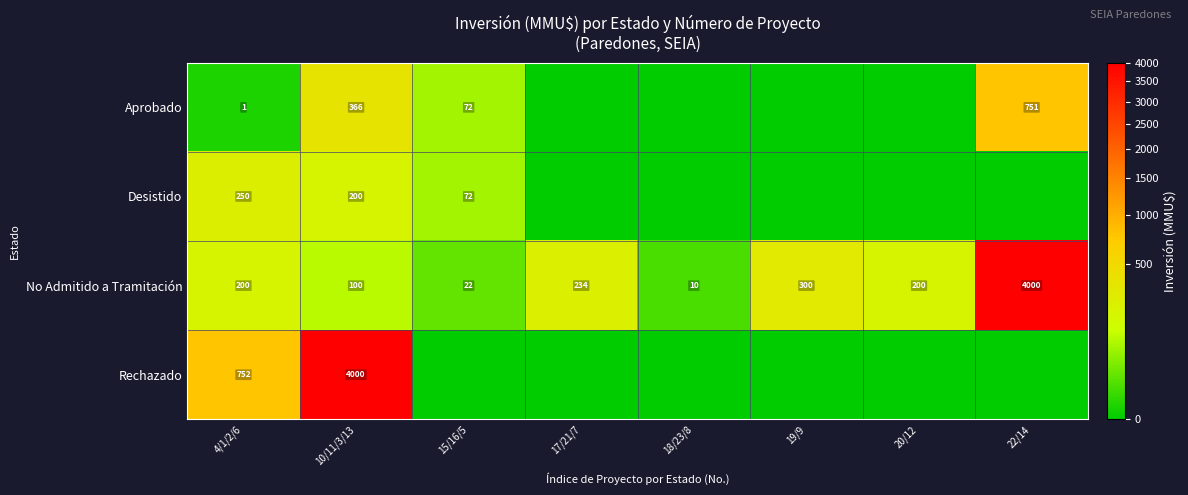

At how many categories does at least one series exceed 215?

5